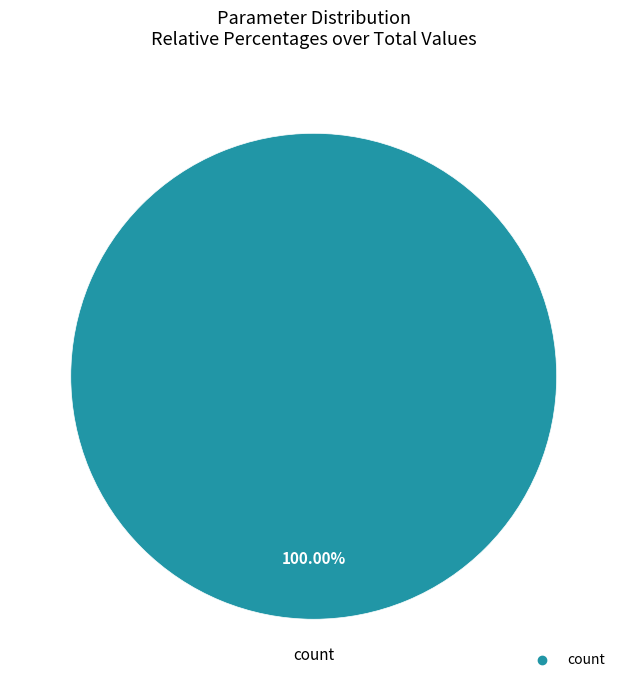

How many segments does this pie chart have?

1